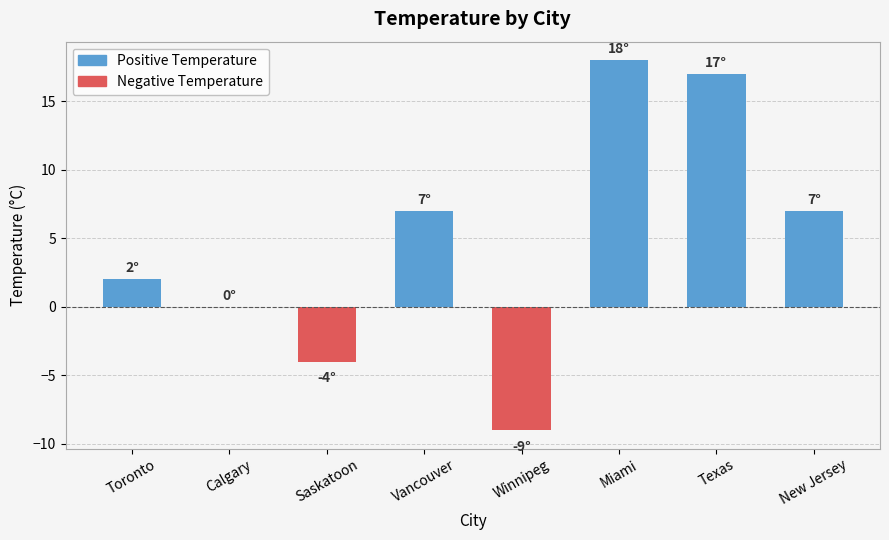

Rank the series by their average value, from highest to lowest.

Positive Temperature, Negative Temperature